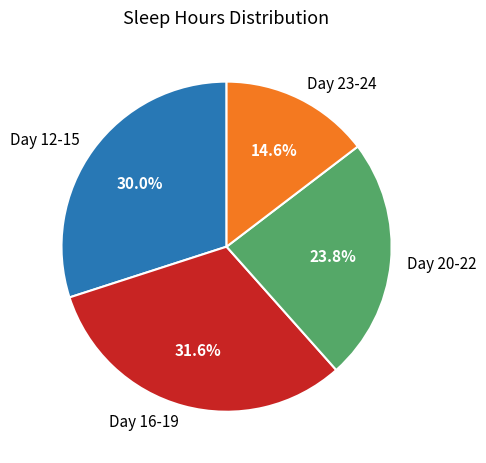

Rank the categories by value from highest to lowest.

Day 16-19, Day 12-15, Day 20-22, Day 23-24